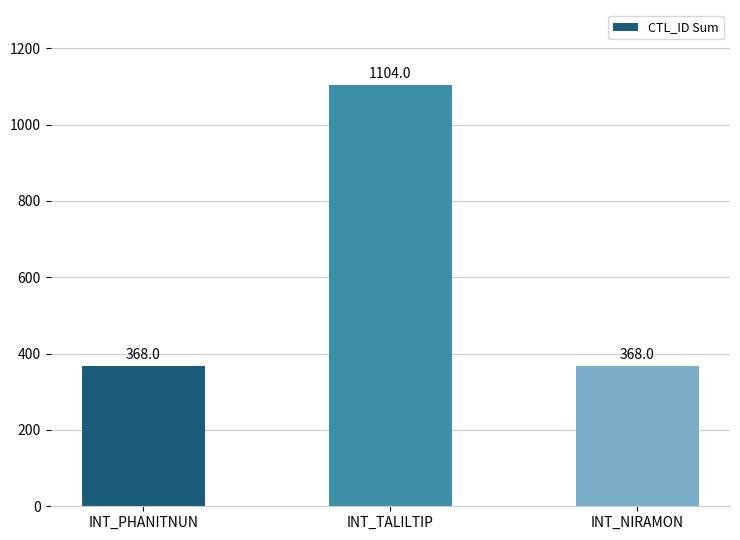

What is the smallest value displayed?

368